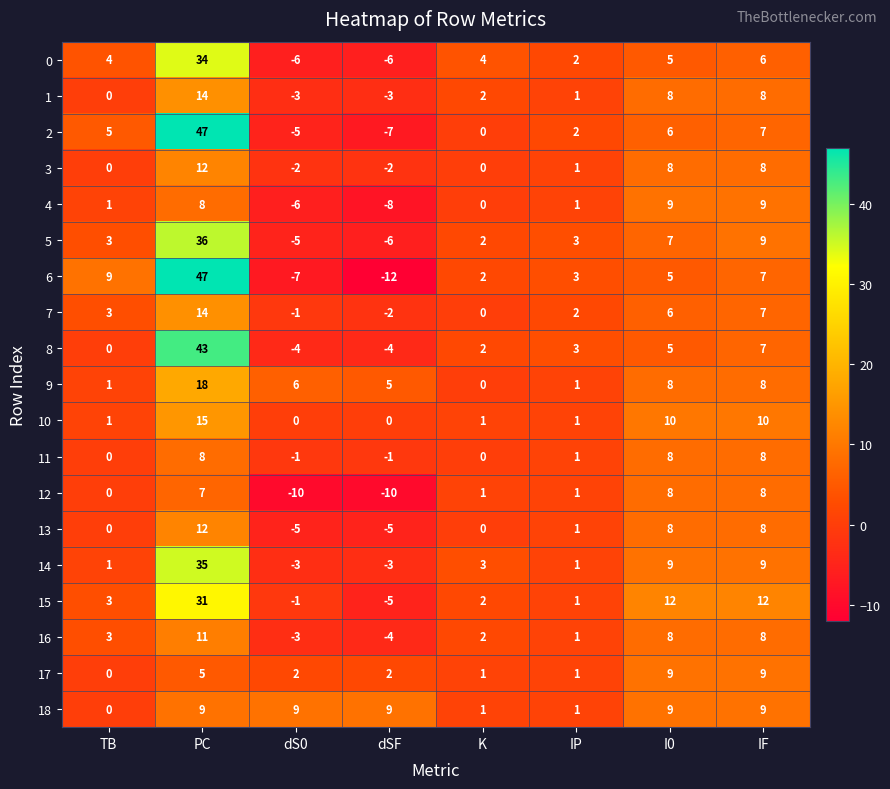

What is the sum of the 3 values at dSF and IF?

6